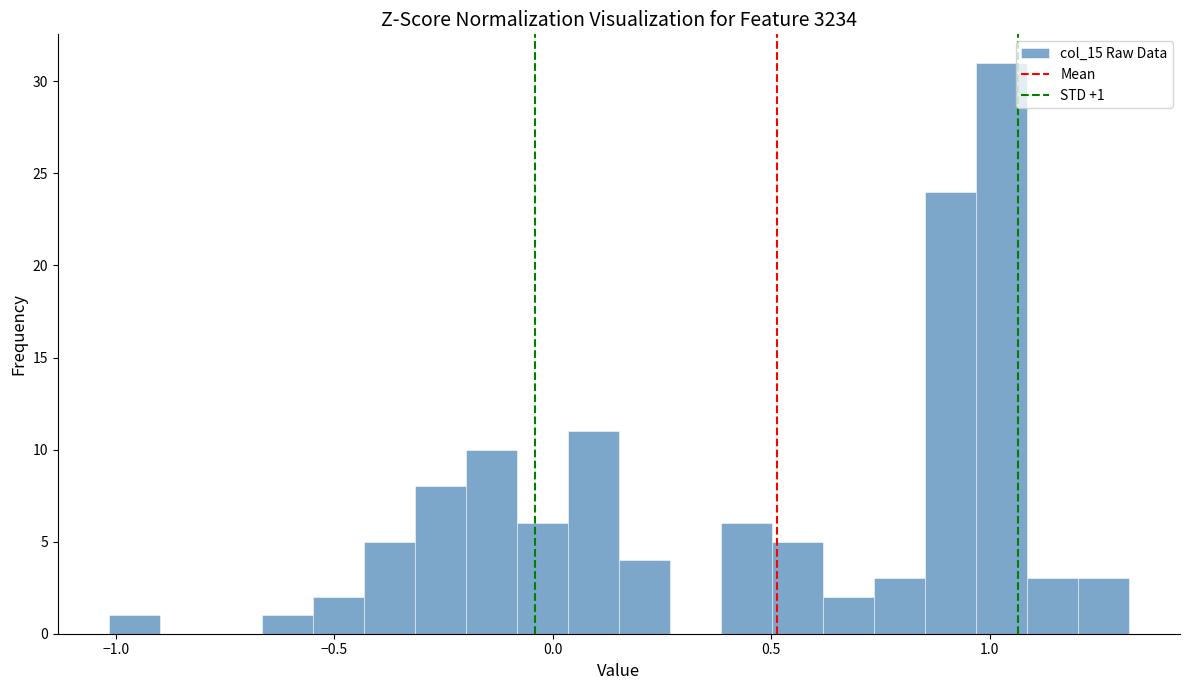

Around what value on the x-axis is the tallest bar? Give the approximate position of its centre, as read against the axis.

1.05